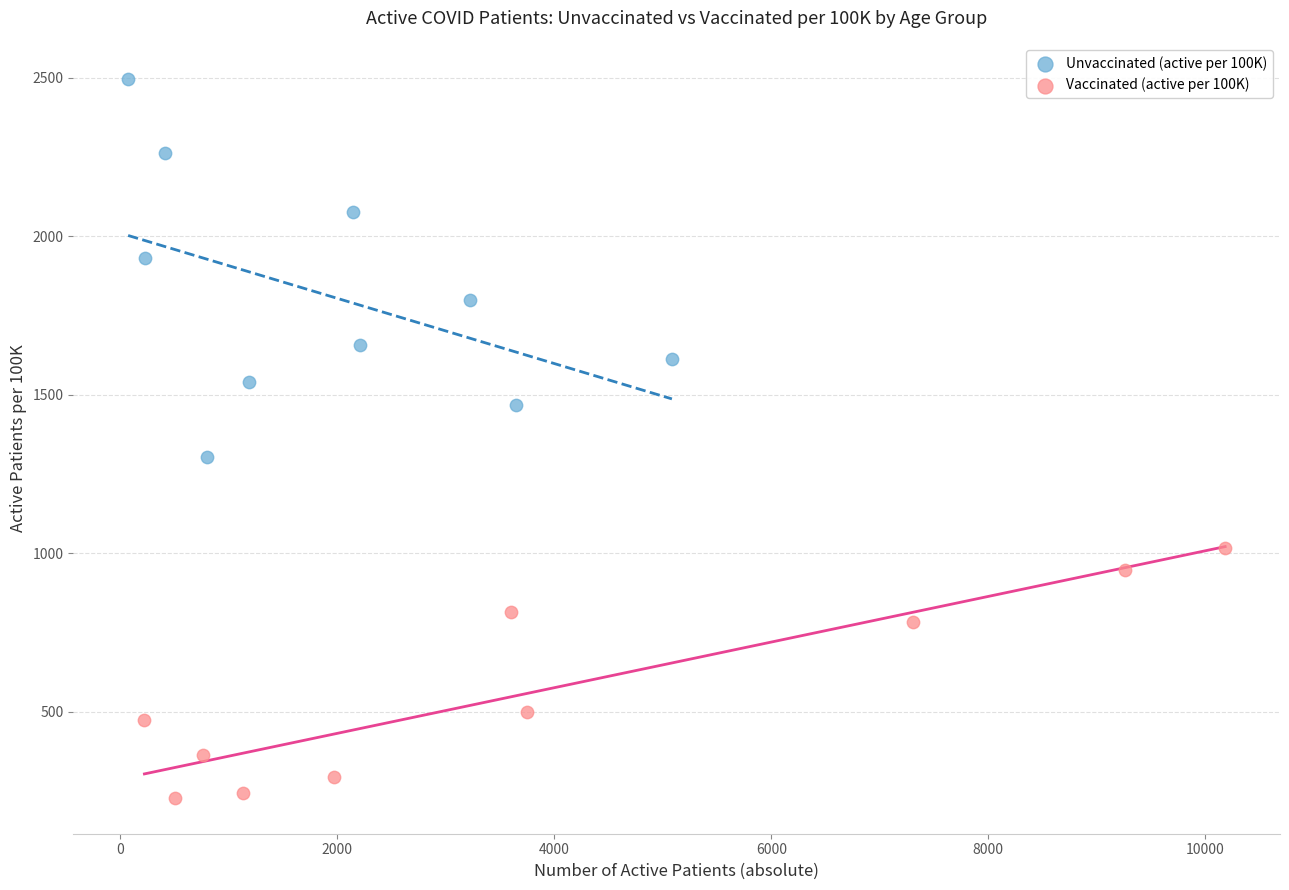

Which series has the largest Y range (max minus min)?

Unvaccinated (active per 100K)